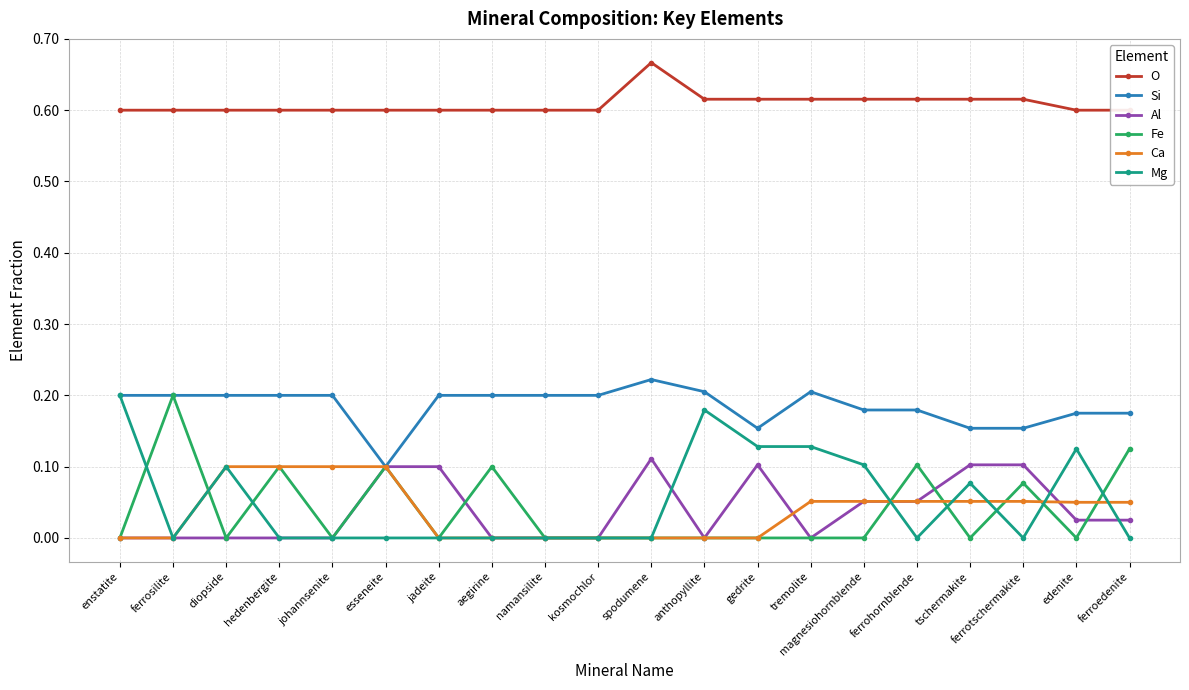

What are all the series names shown in the legend?

O, Si, Al, Fe, Ca, Mg